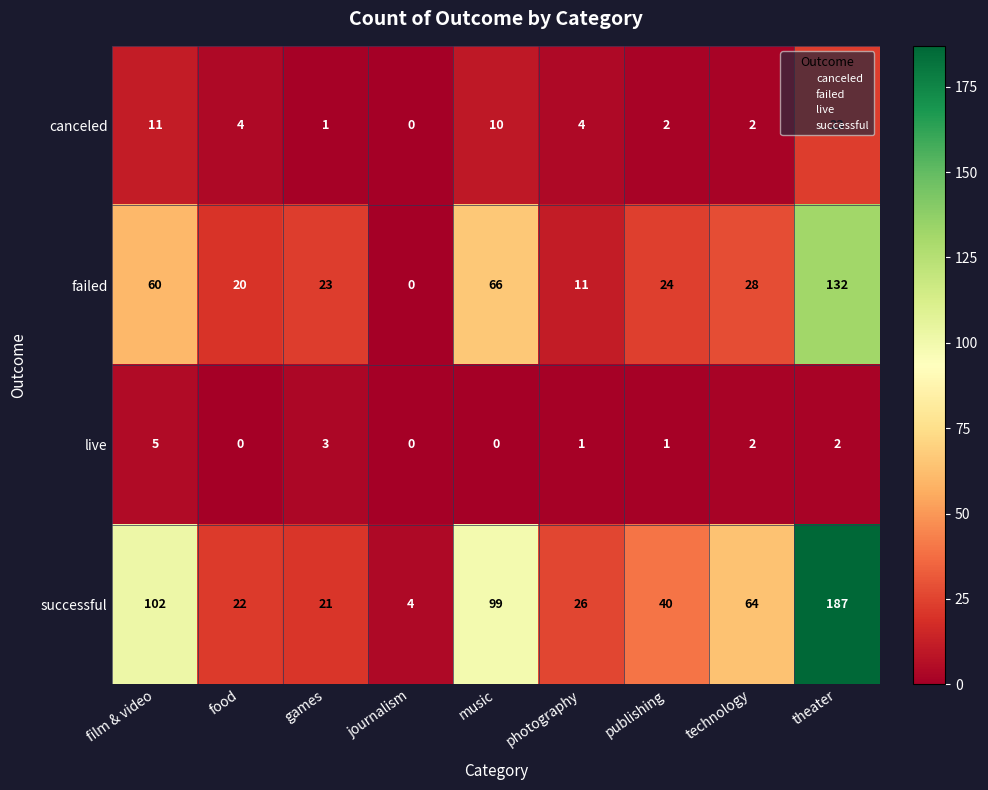

The canceled series shows 3 at publishing. True or false?

False